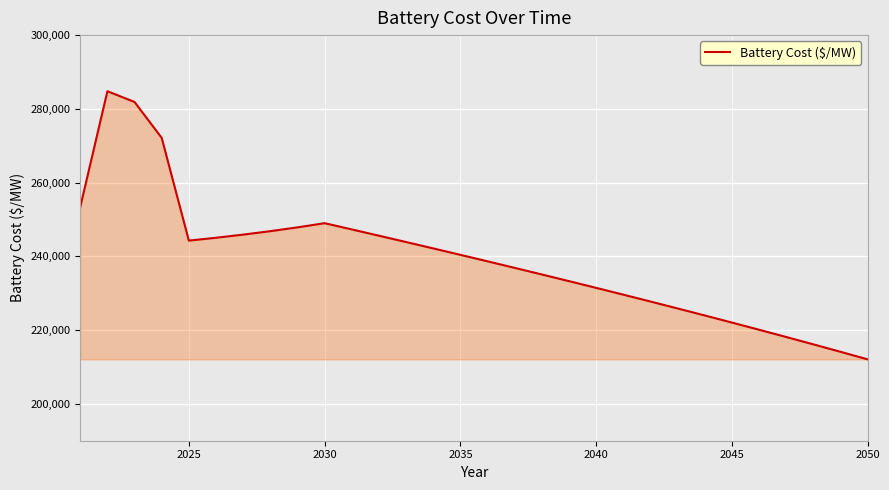

What is the sum of all values?

7175517.4